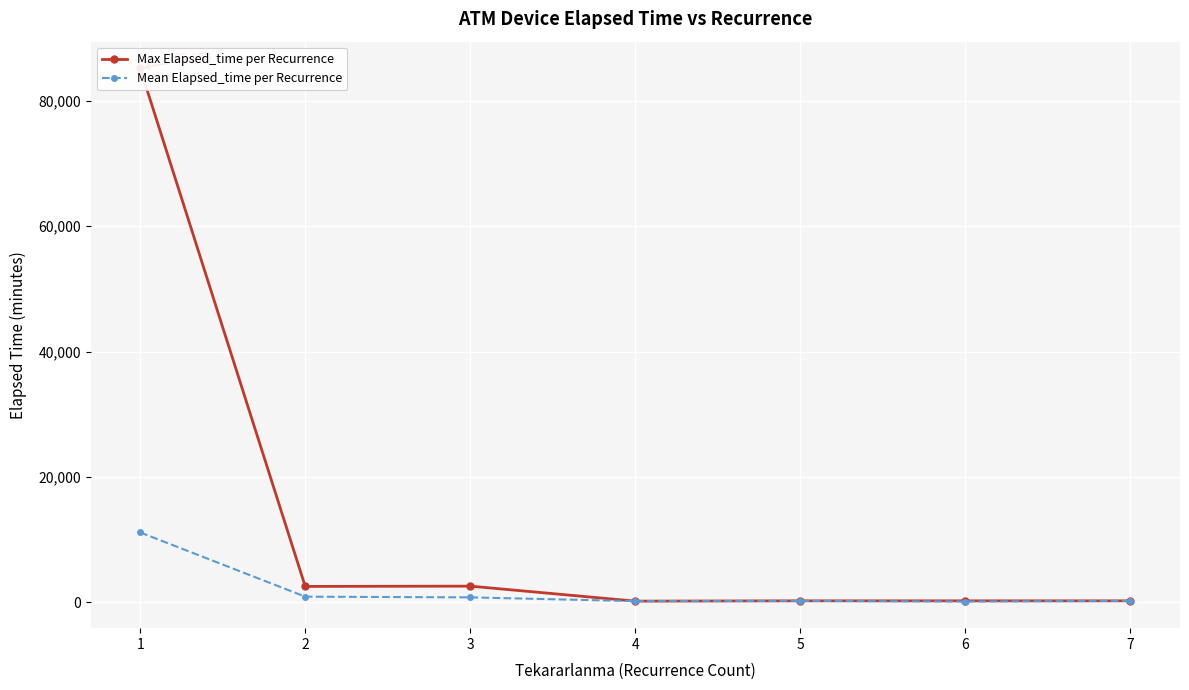

The Max Elapsed_time per Recurrence series shows 260.0 at 6. True or false?

True